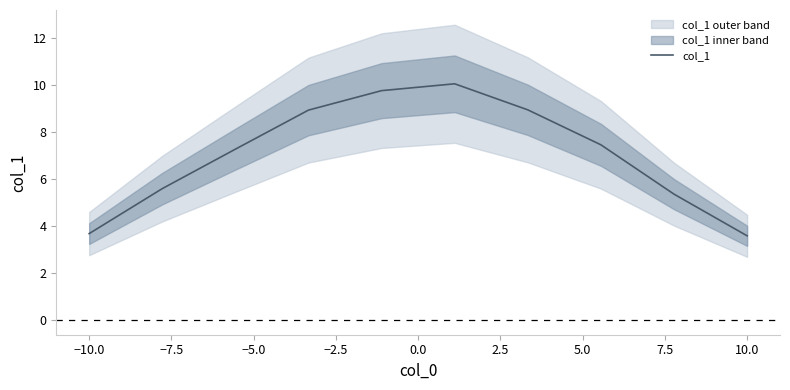

True or false: the data has more than 2 interior local peaks.

False